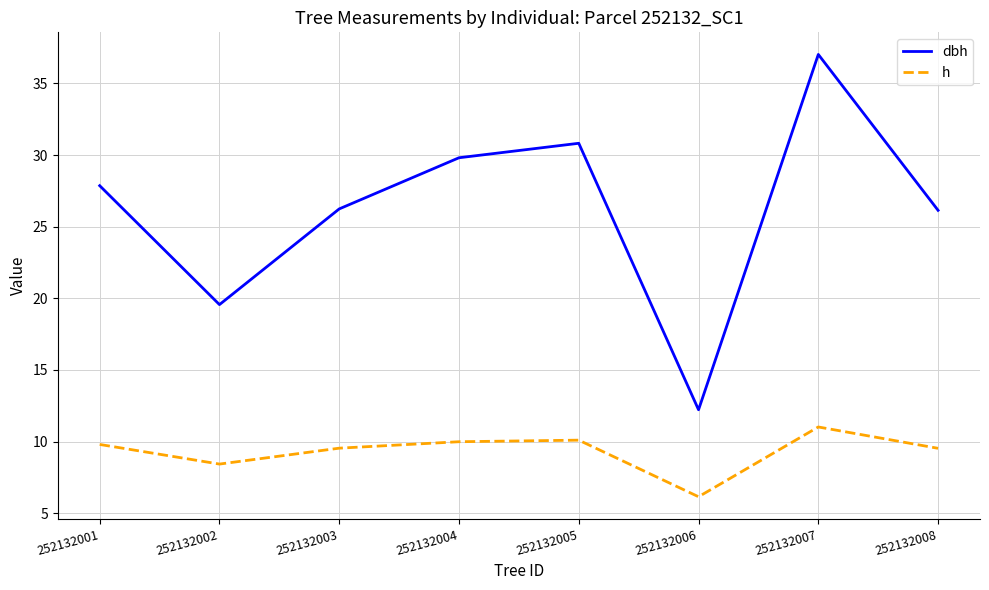

True or false: dbh and h intersect in this chart.

False